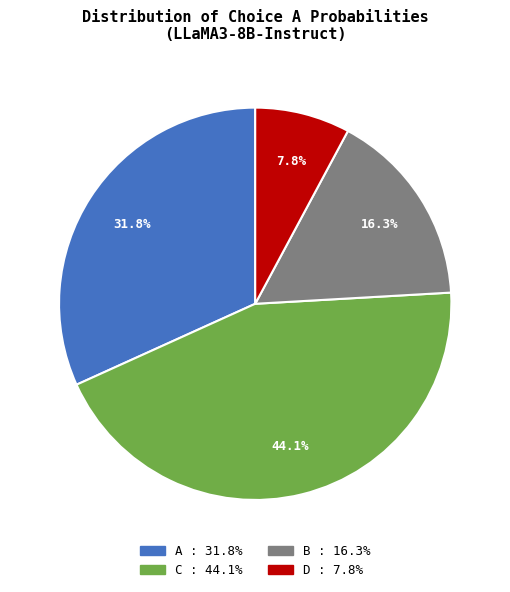

Is there any slice that represents more than half of the pie?

No